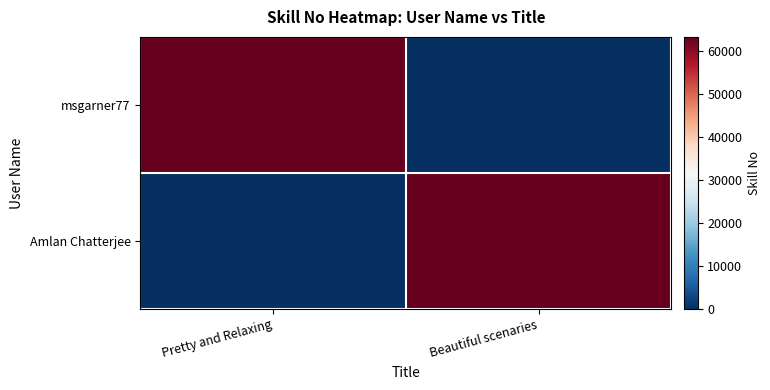

What is the total value across all series at Beautiful scenaries?

63268